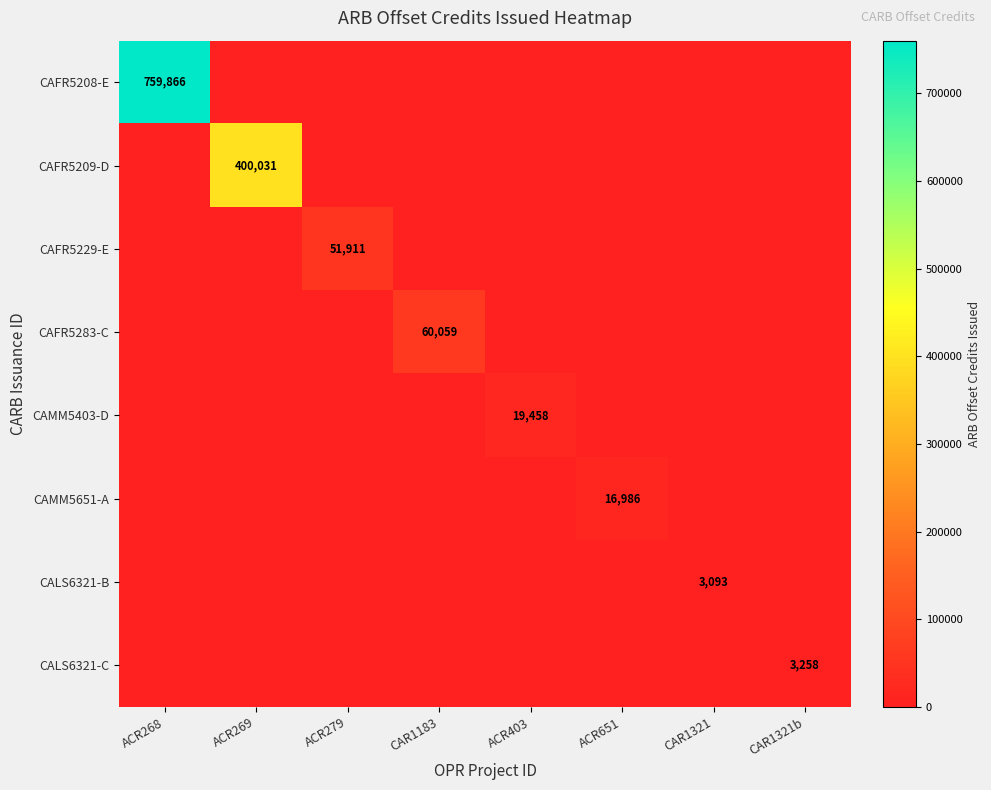

At which category does the chart reach its peak across all series?

ACR268